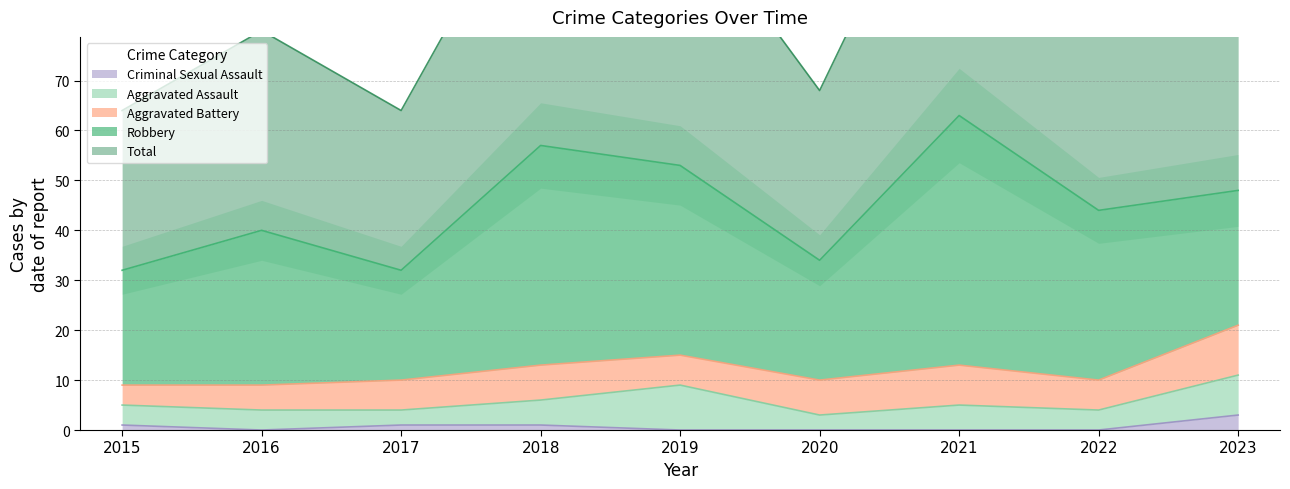

What are all the series names shown in the legend?

Aggravated Assault, Aggravated Battery, Criminal Sexual Assault, Robbery, Total